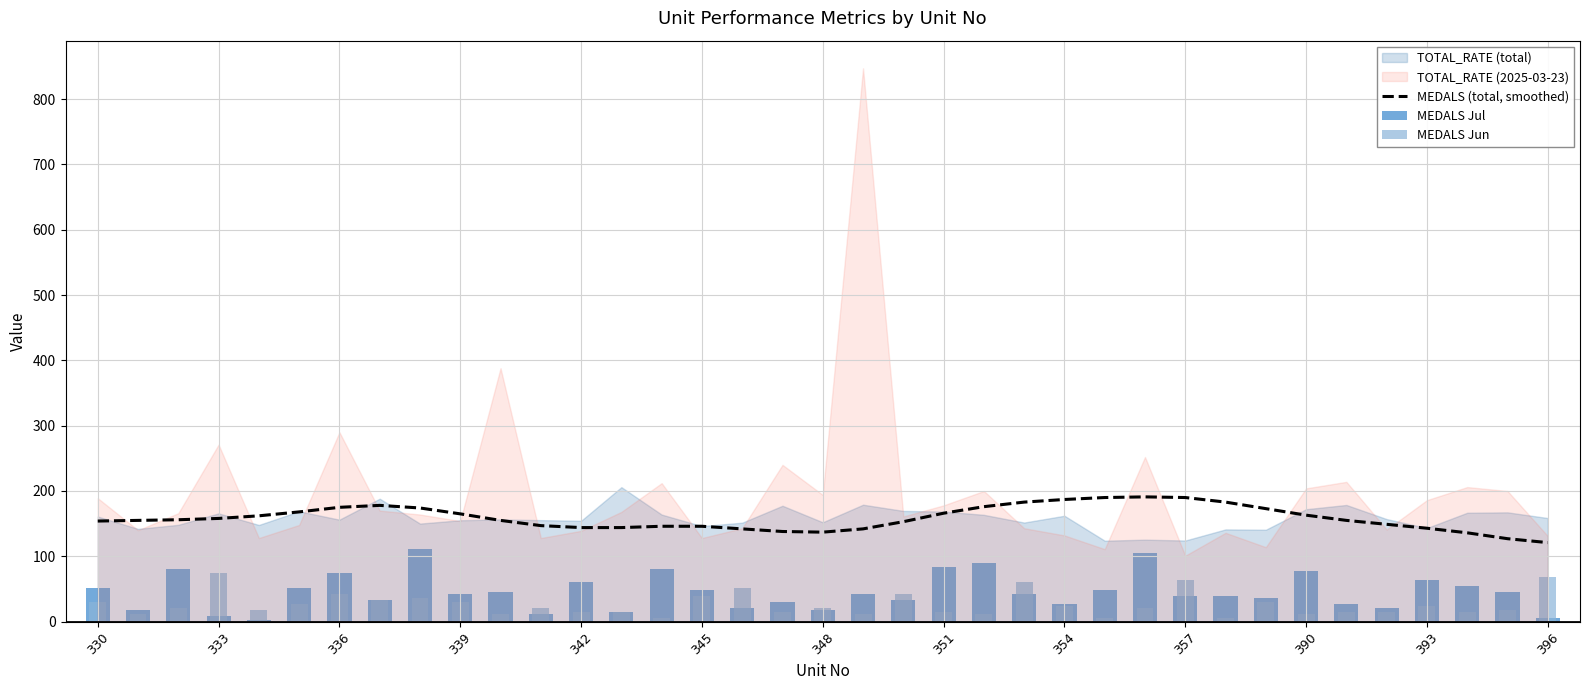

Is it true that MEDALS (total, smoothed) equals 57 at 351?

False